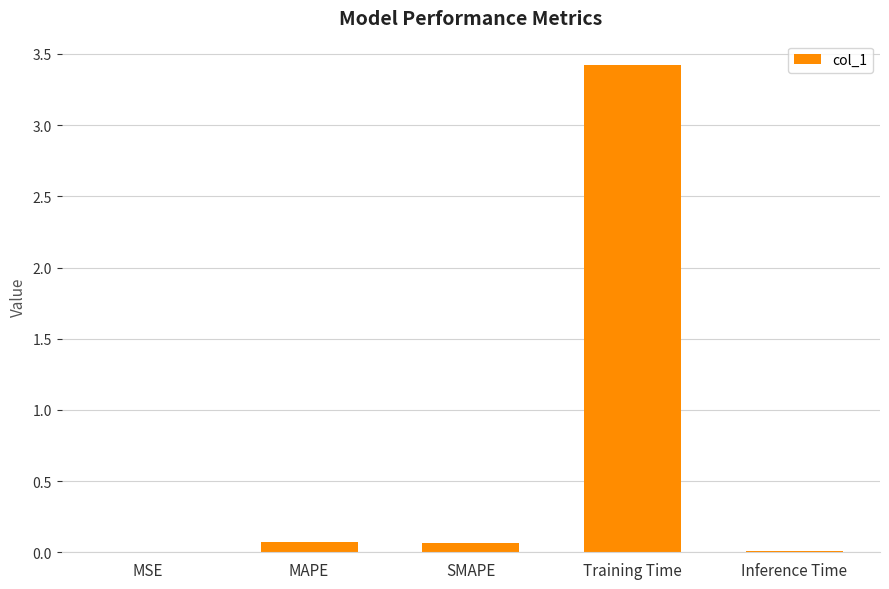

What is the approximate value at Training Time?

3.4